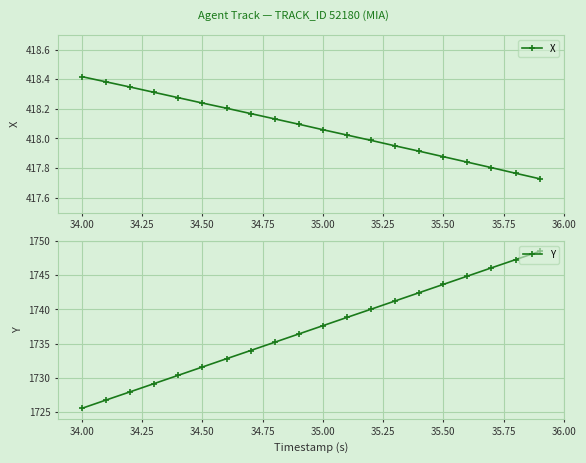

List the series in order of their overall mean, lowest first.

X, Y